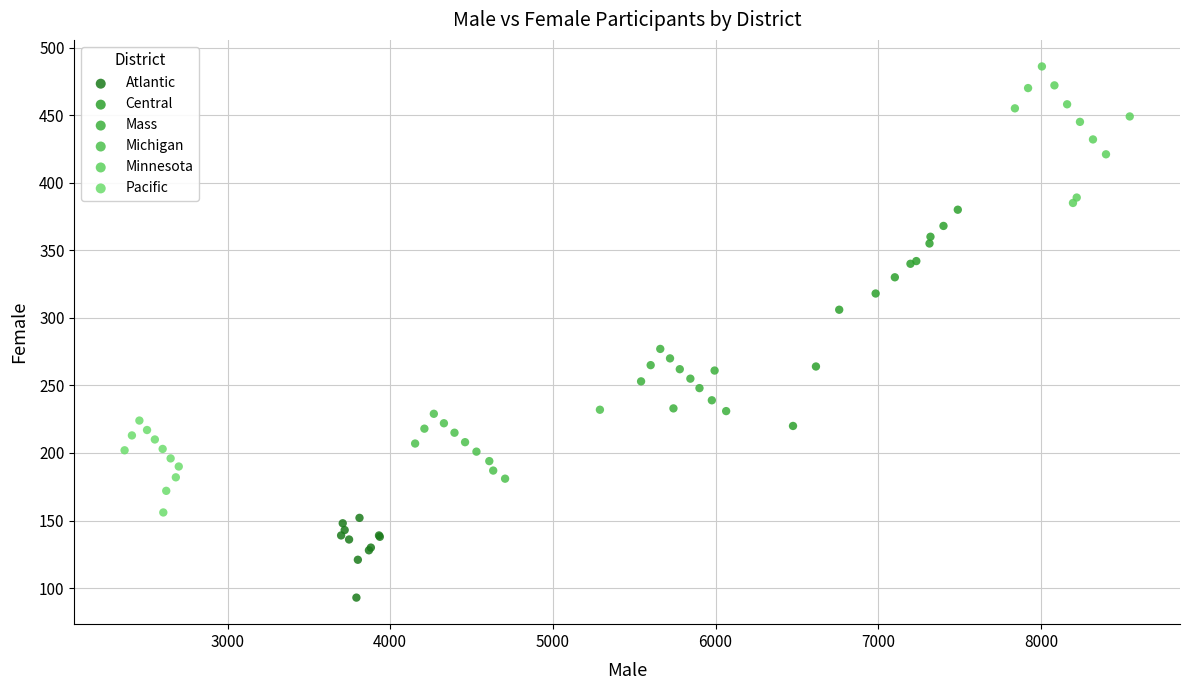

What are all the series names shown in the legend?

Atlantic, Central, Mass, Michigan, Minnesota, Pacific